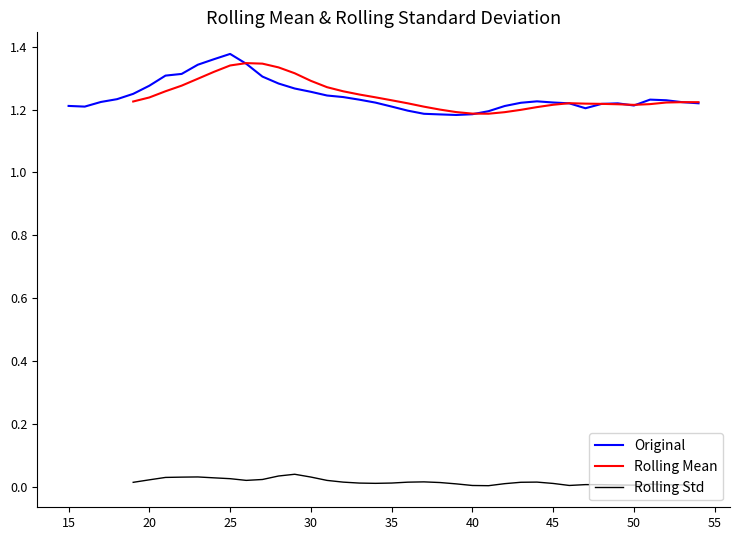

How many lines are shown in the chart?

3